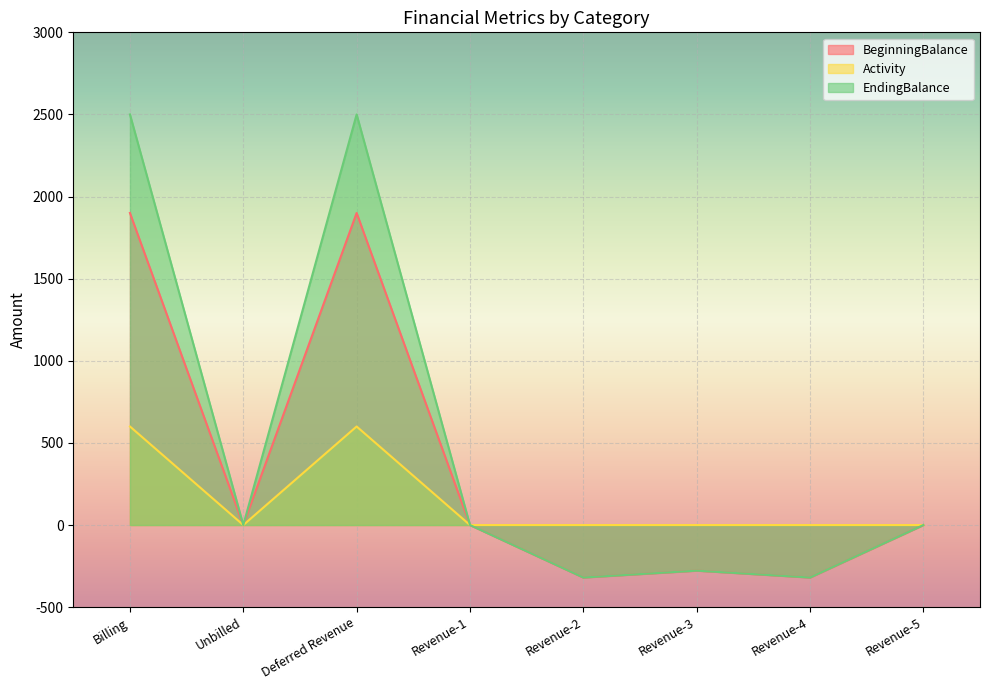

Is the value of BeginningBalance at Billing greater than the value of EndingBalance at Revenue-4?

Yes